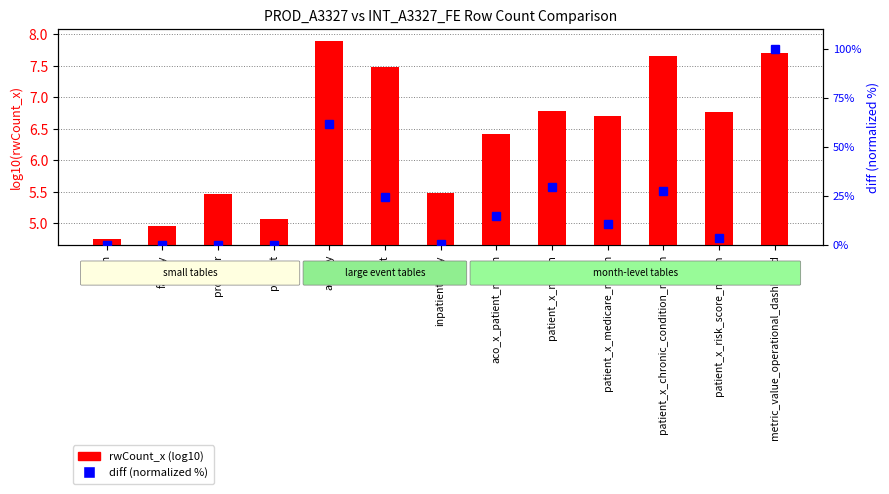

How many series are shown in this chart?

2